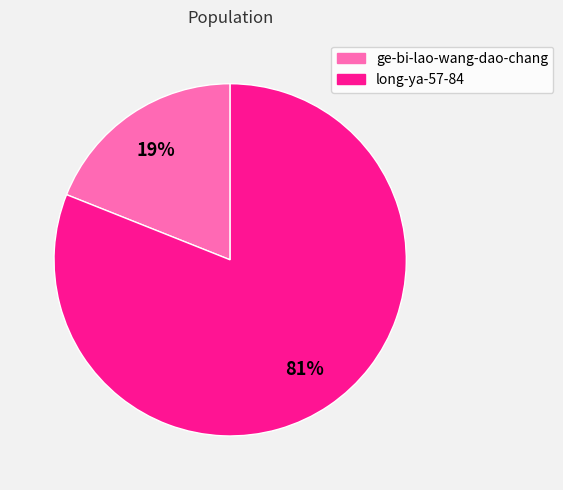

What percentage is the long-ya-57-84 slice, to the nearest percent?

81%